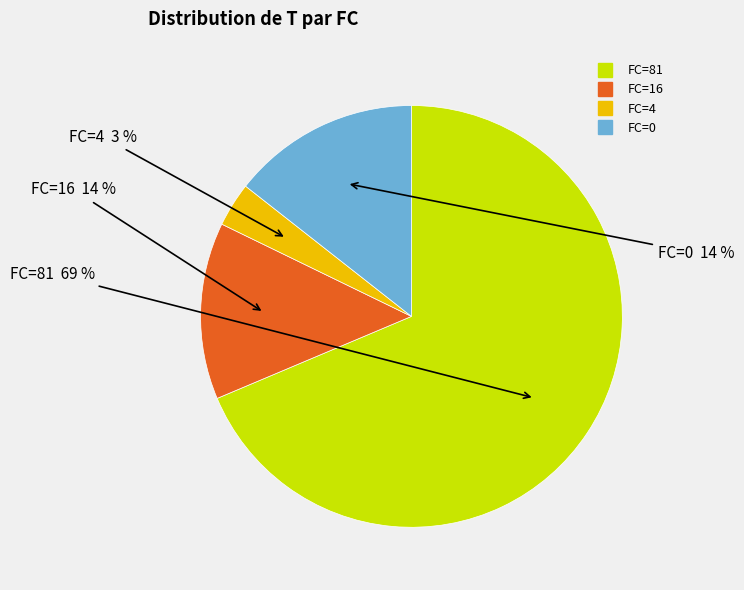

How many slices are in this pie chart?

4